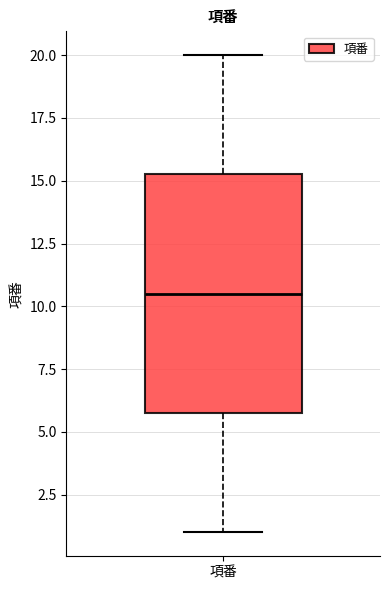

Transcribe this box plot: give where the median line is, the range the box spans, and where the two whiskers end, as read against the y-axis. The values are not printed on the chart, so give them approximately, as read against the axis.

median 10.5, box 6.0 to 15.5, whiskers 1.0 to 20.0